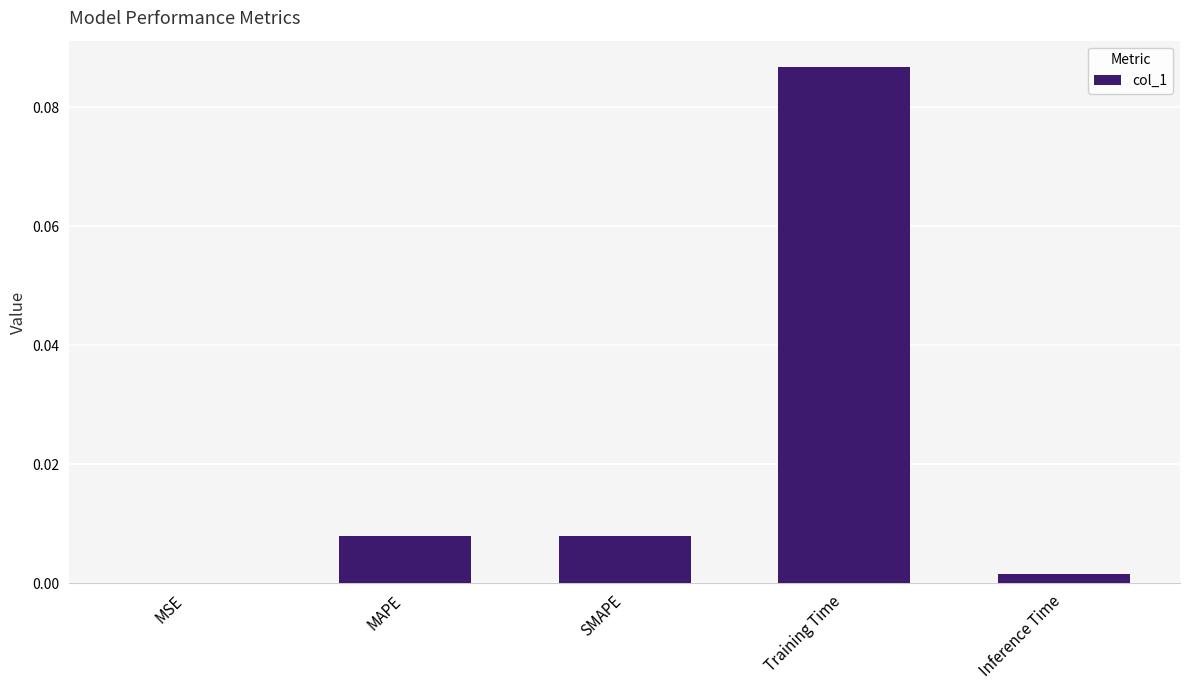

Which category has the highest value across all series?

Training Time